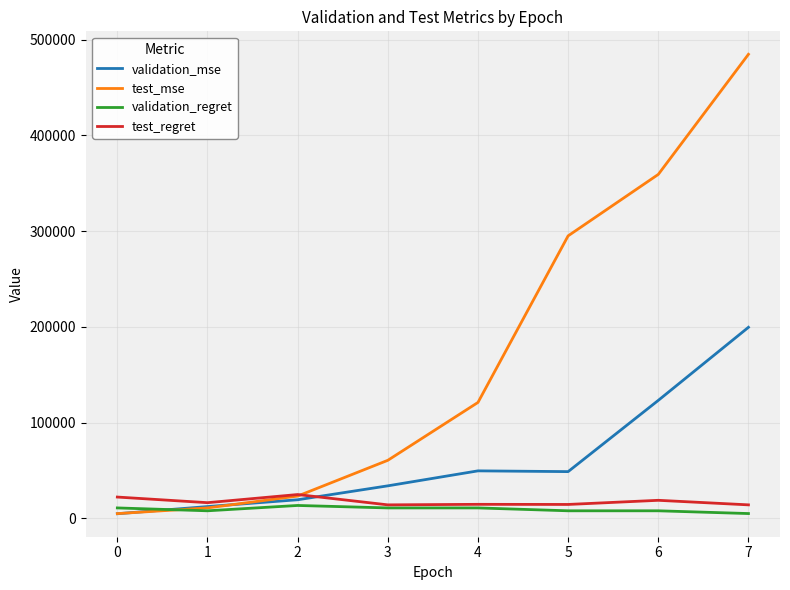

What is the highest value of the validation_regret series?

13600.0